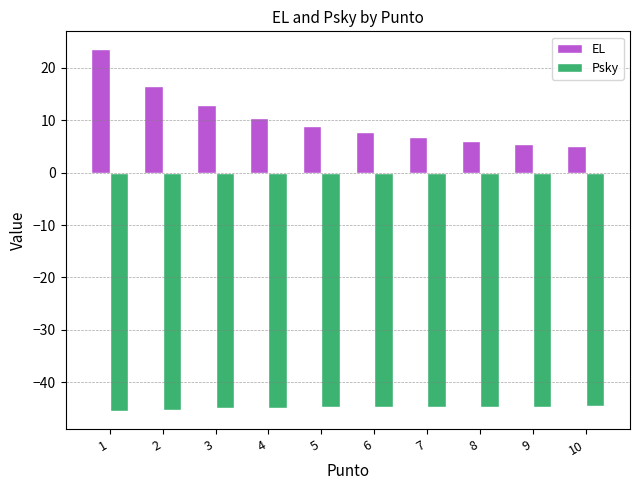

What is the difference between the highest and lowest values at 8?

50.7